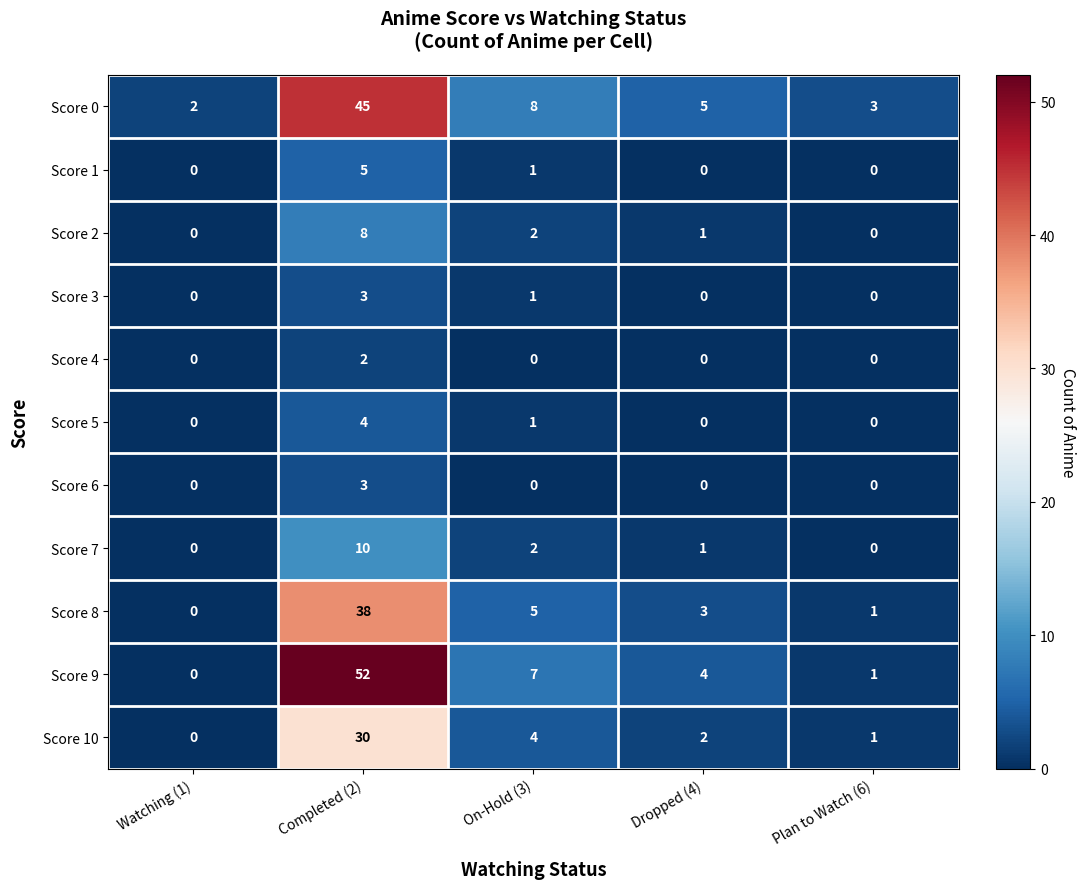

What is the greatest value displayed?

52